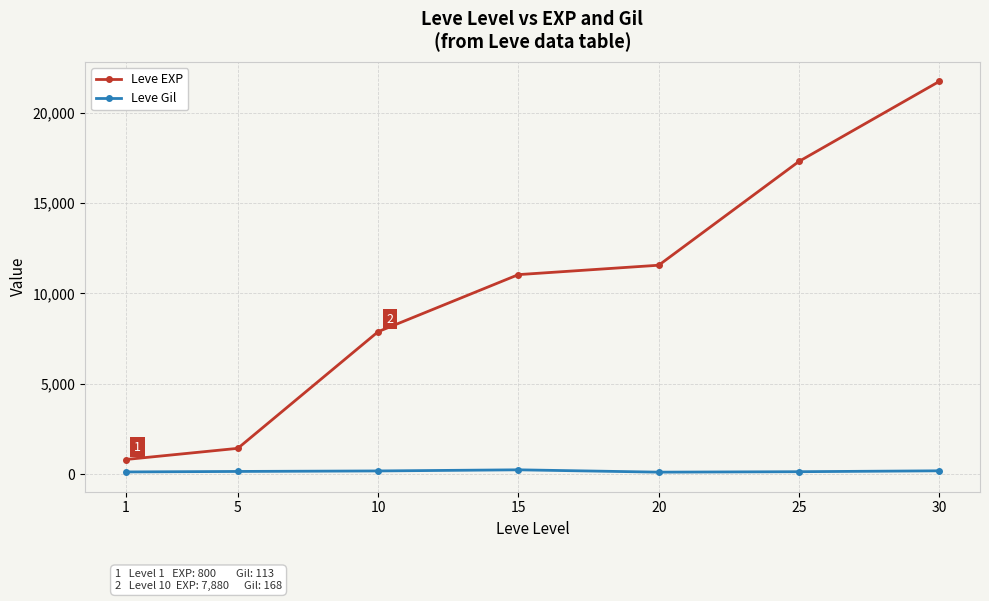

What is the maximum value for Leve Gil?

230